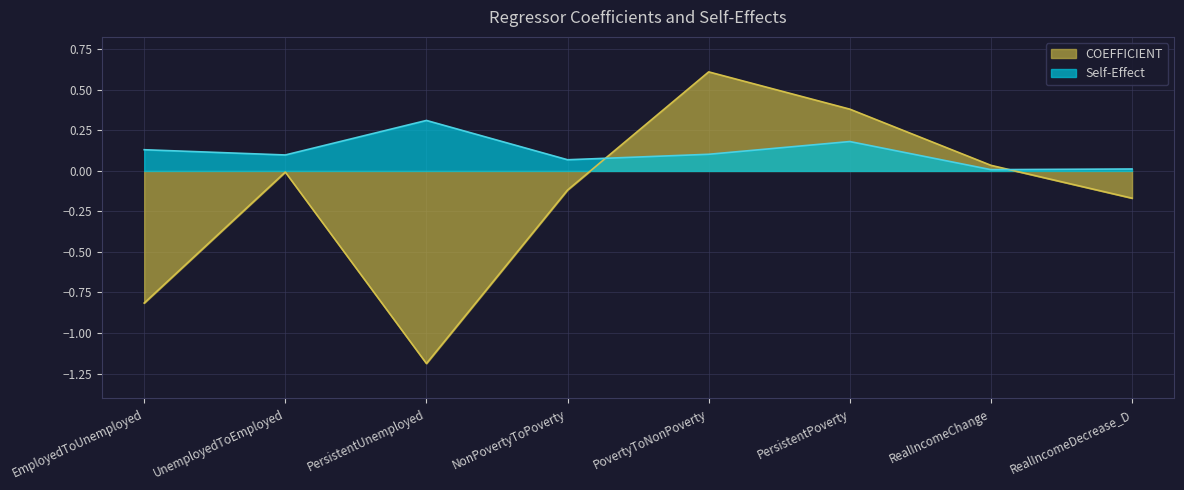

Rank the series by their average value, from highest to lowest.

Self-Effect, COEFFICIENT